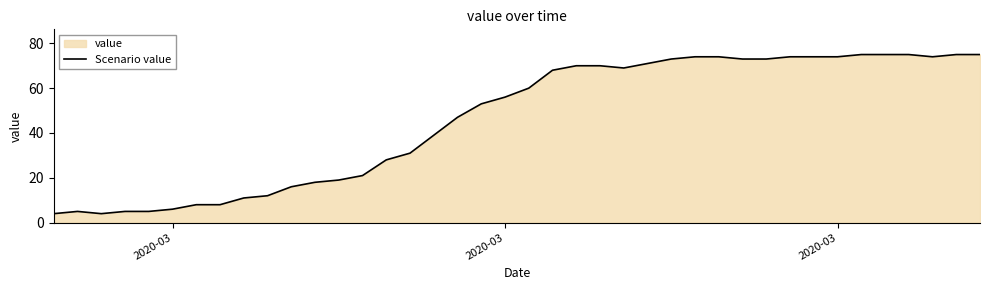

How many interior local valleys (lower than both neighbors) does the data have?

3